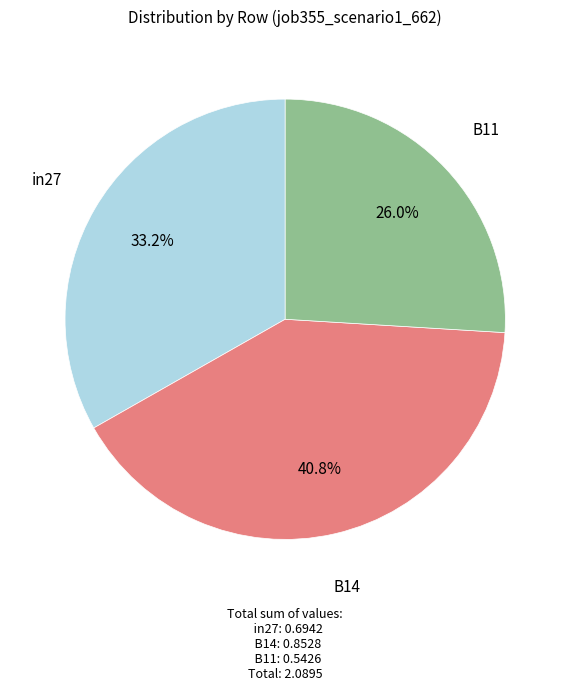

Is there a majority slice in this chart?

No